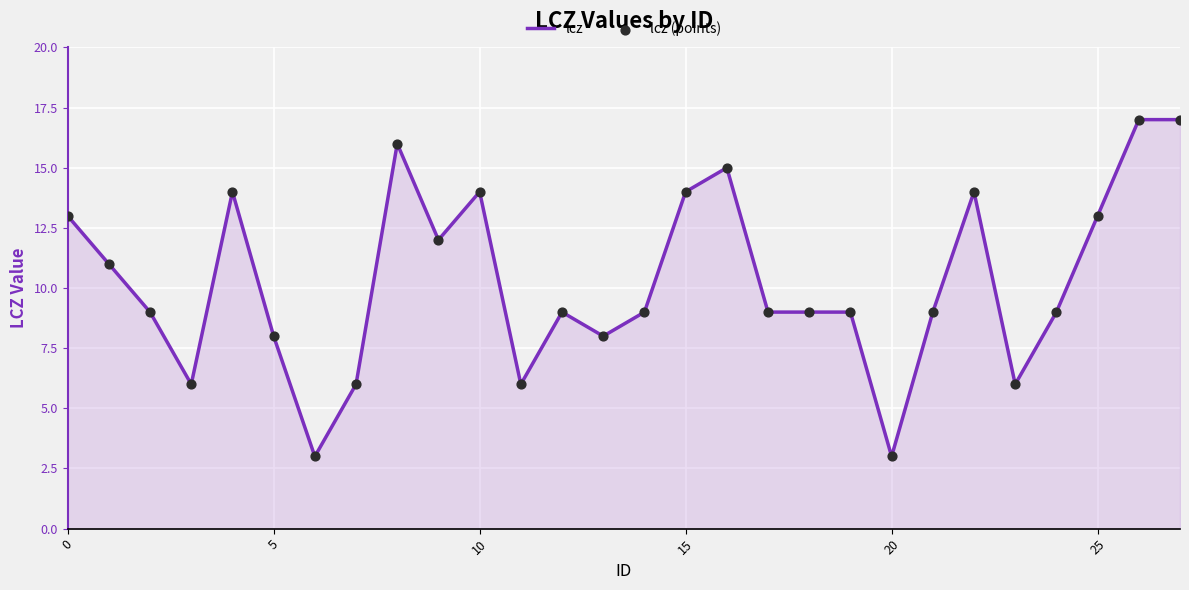

What is the minimum value shown in the chart?

3